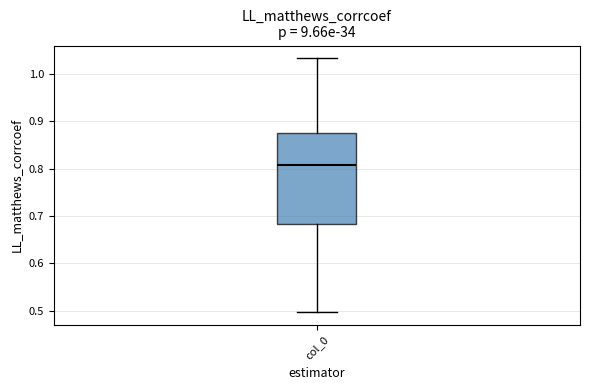

Transcribe this box plot: give where the median line is, the range the box spans, and where the two whiskers end, as read against the y-axis. The values are not printed on the chart, so give them approximately, as read against the axis.

median 0.81, box 0.68 to 0.88, whiskers 0.50 to 1.03